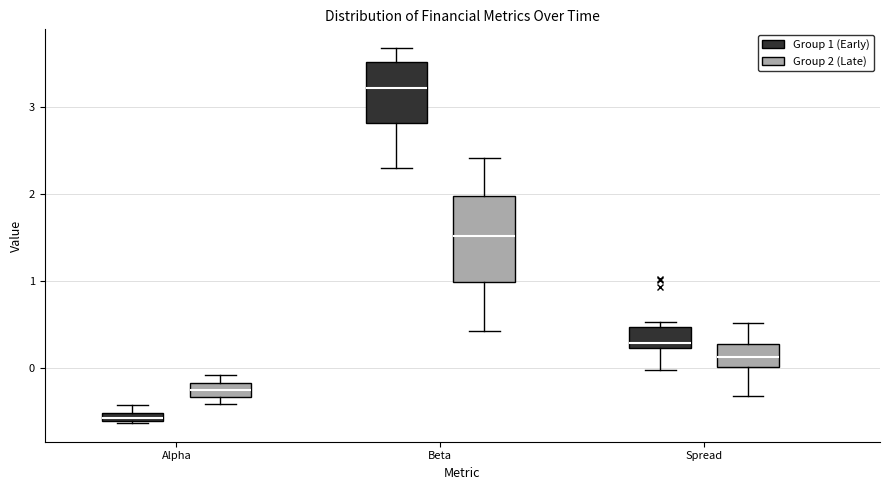

Where does the lower whisker of the box for Spread (Group 2 (Late)) end on the y-axis? The values are not printed on the chart, so give them approximately, as read against the axis.

-0.3